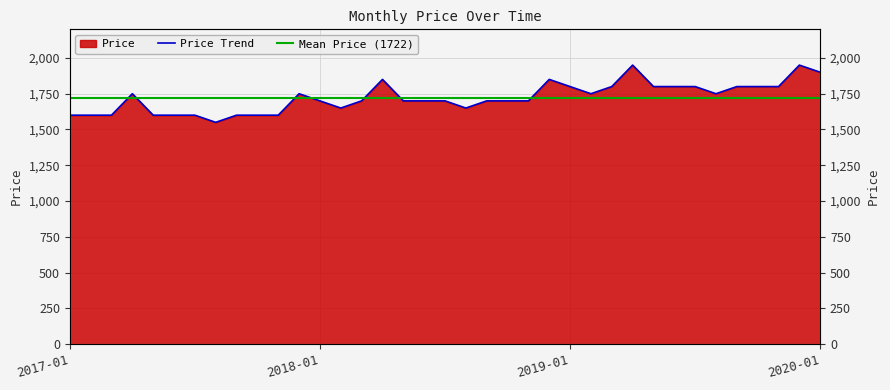

What is the difference between the maximum and minimum values?

400